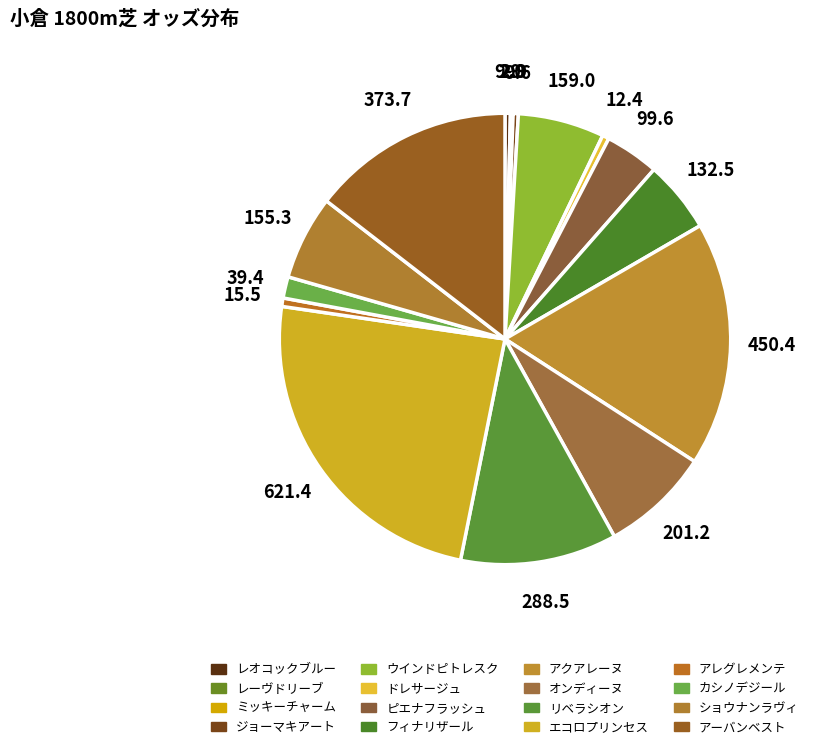

How many slices are in this pie chart?

16